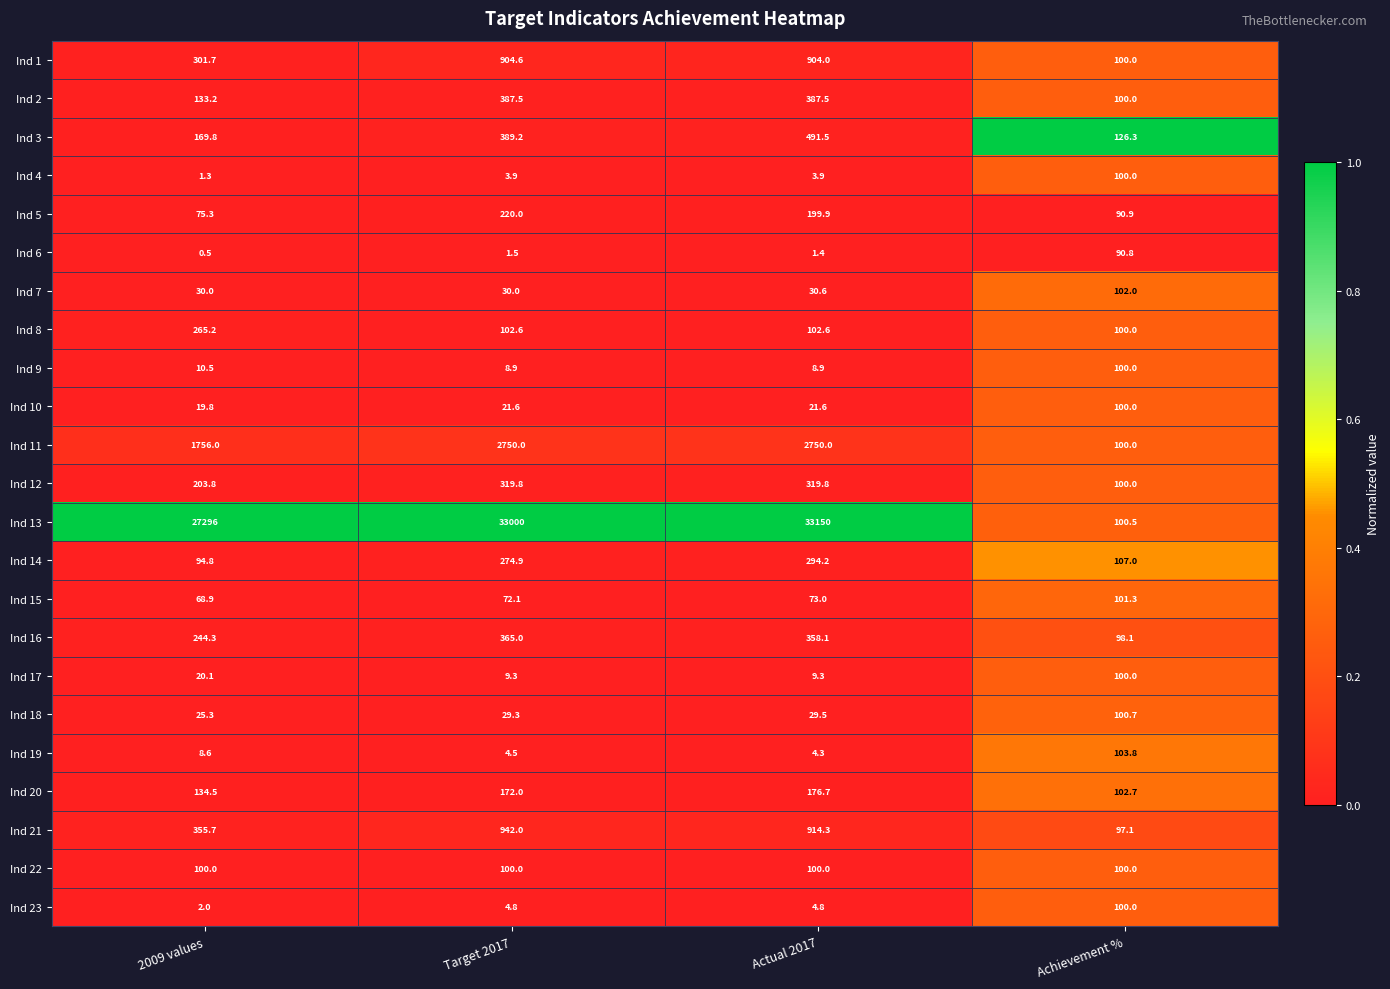

Which series has the widest spread of values?

Ind 13